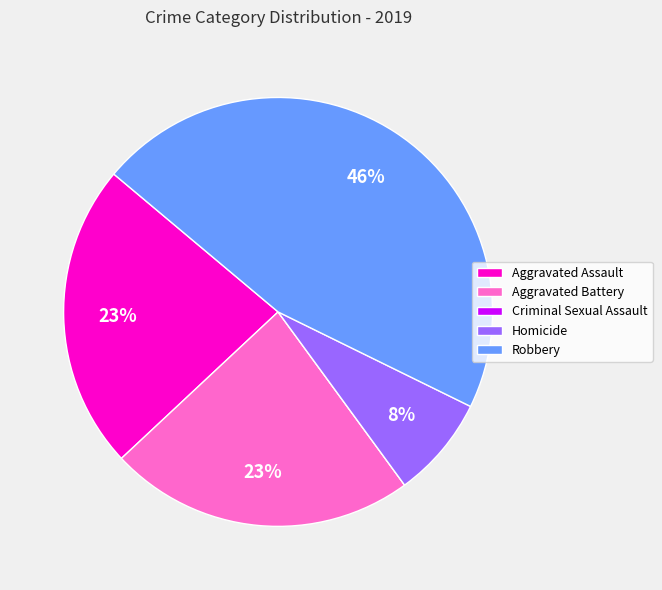

Do Homicide and Robbery together represent more than half of the pie?

Yes